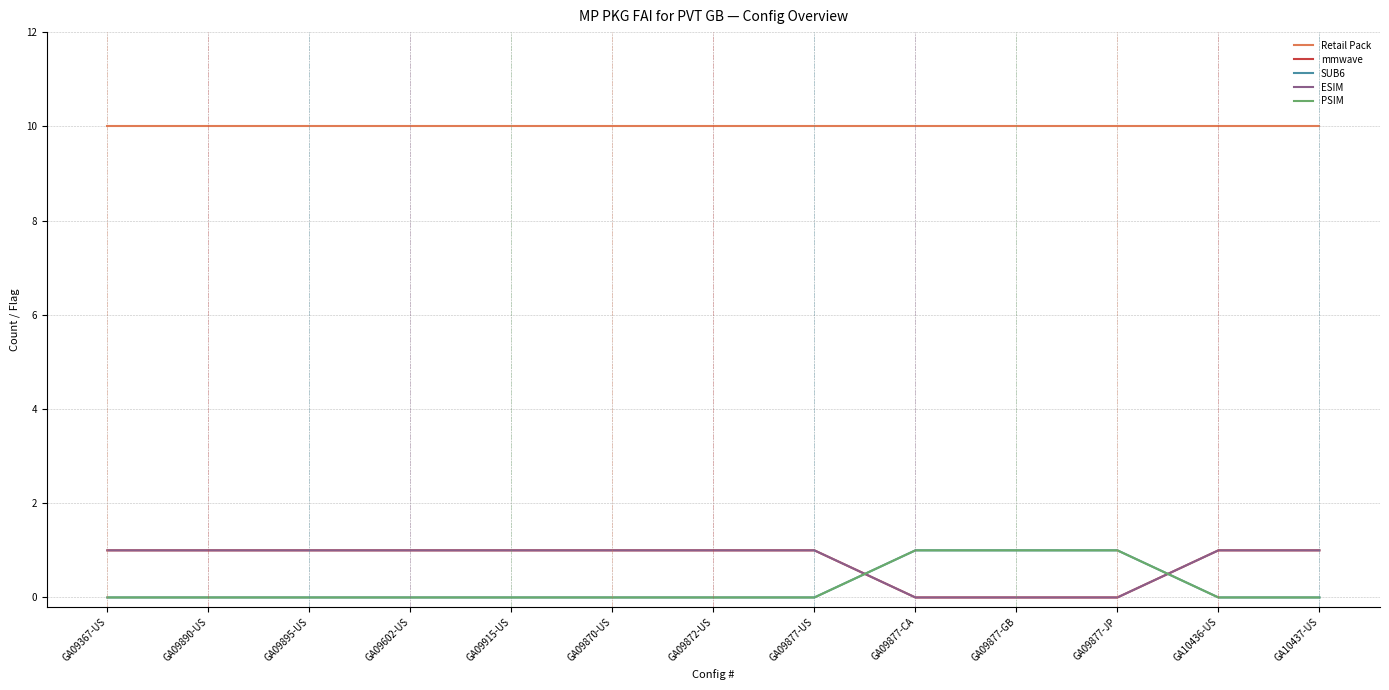

Is this an area chart (filled region under the line)?

No